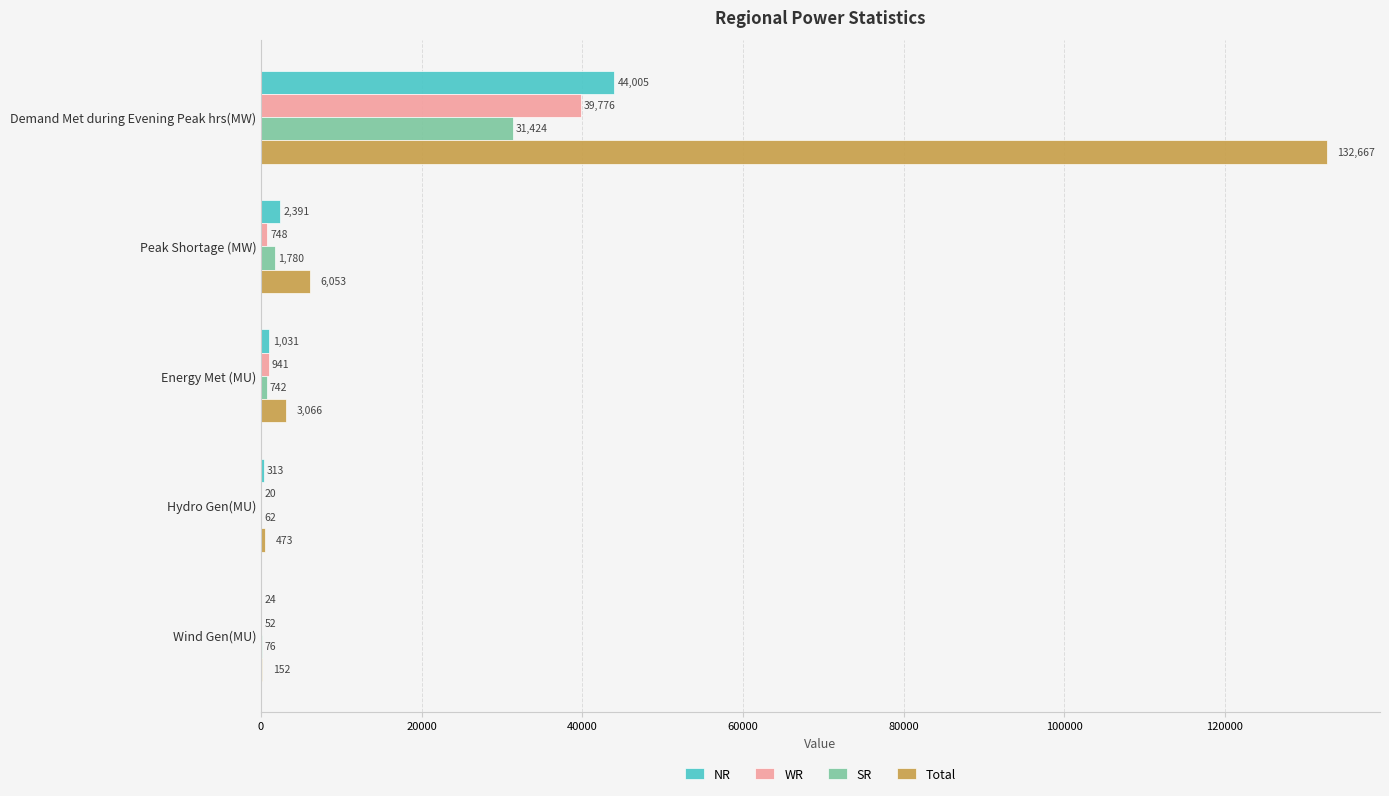

What are all the series names shown in the legend?

NR, WR, SR, Total